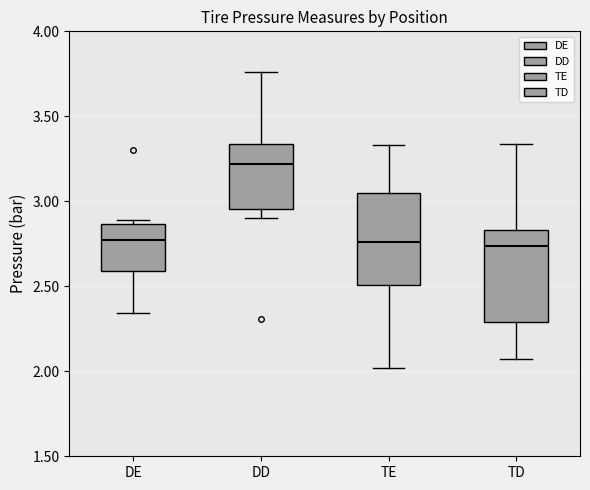

Reading left to right, read every box against the y-axis: the position of its median line, the range the box covers, and the ends of its whiskers. The values are not printed on the chart, so give them approximately, as read against the axis.

DE: median 2.80, box 2.60 to 2.85, whiskers 2.35 to 2.90
DD: median 3.20, box 2.95 to 3.35, whiskers 2.90 to 3.75
TE: median 2.75, box 2.50 to 3.05, whiskers 2.00 to 3.35
TD: median 2.75, box 2.30 to 2.85, whiskers 2.05 to 3.35